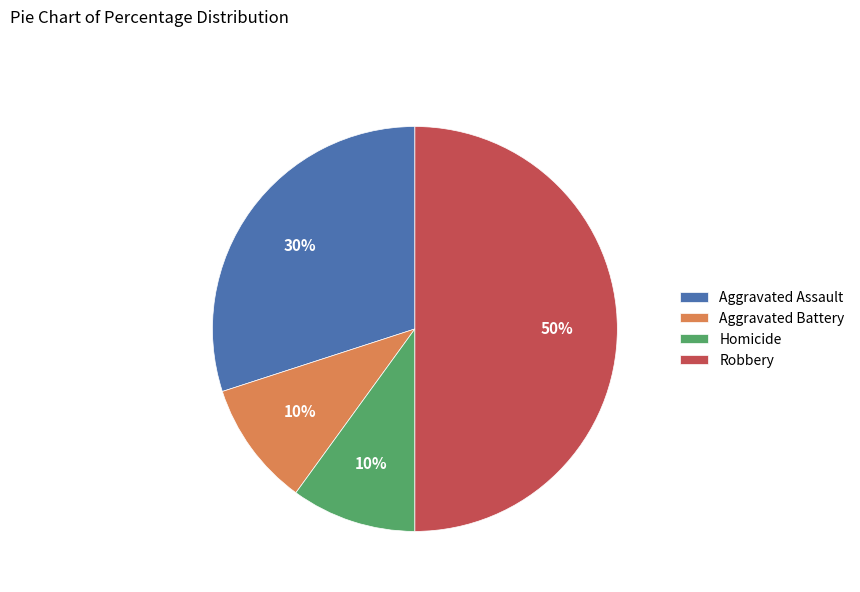

To the nearest percent, what percentage of the pie is Aggravated Battery?

10%